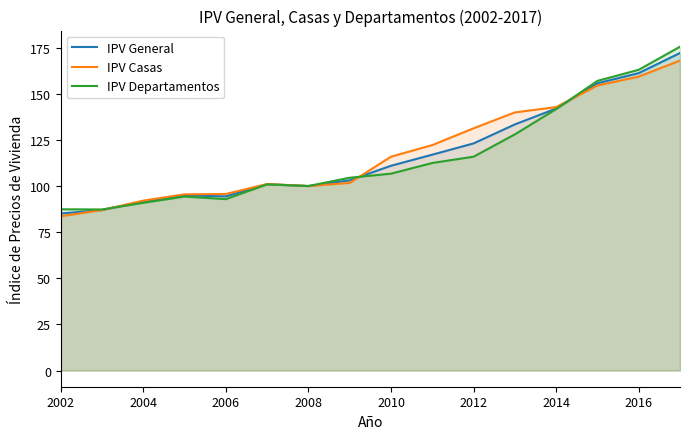

Which series ends up on top after the final intersection of IPV Departamentos and IPV General?

IPV Departamentos